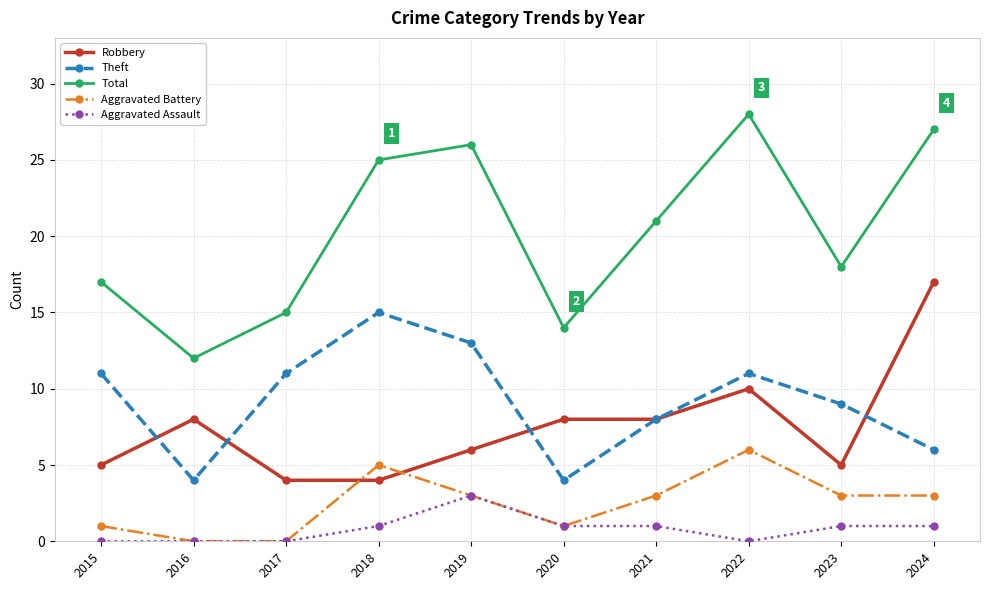

How many categories are shown in the chart?

10